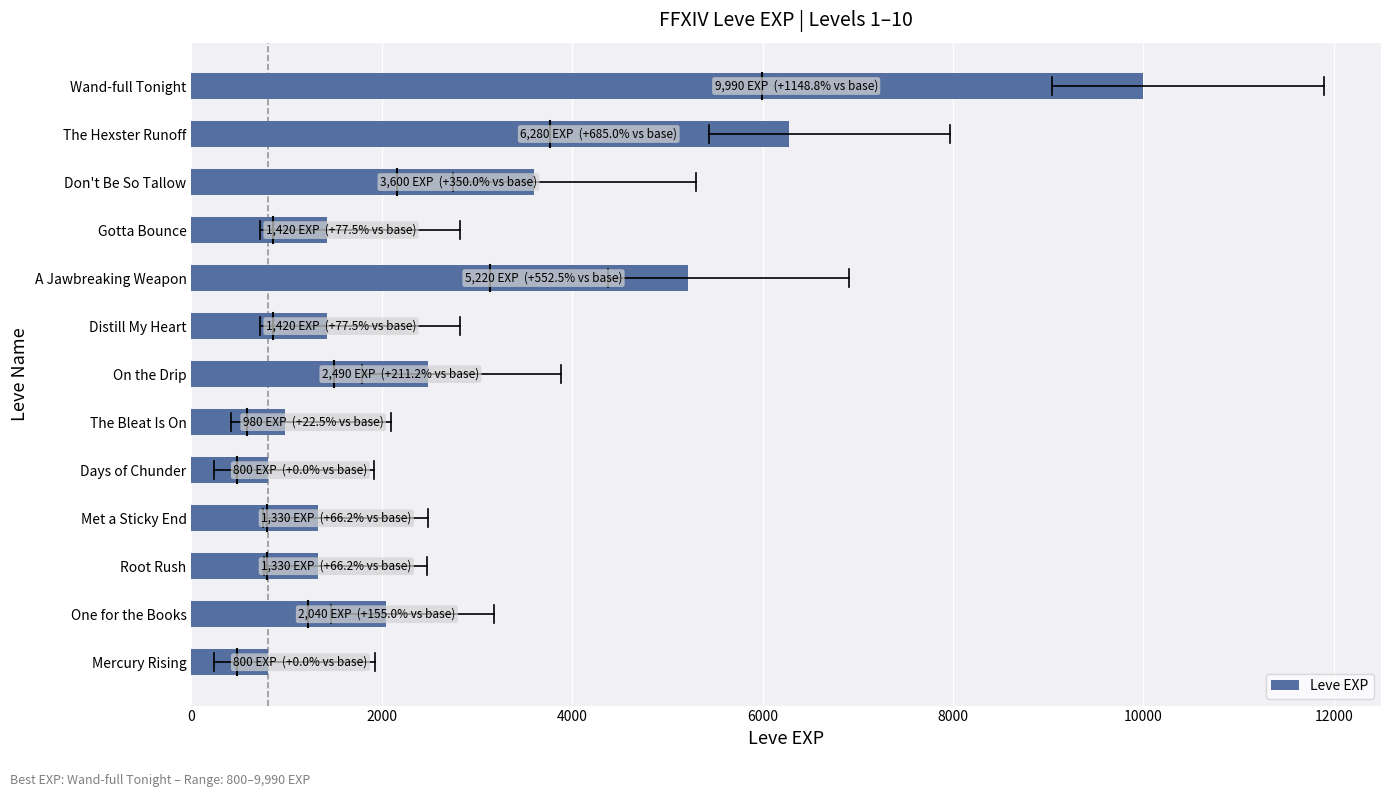

Reading bottom to top, extract all data points from this chart.

Mercury Rising=800	One for the Books=2040	Root Rush=1330	Met a Sticky End=1330	Days of Chunder=800	The Bleat Is On=980	On the Drip=2490	Distill My Heart=1420	A Jawbreaking Weapon=5220	Gotta Bounce=1420	Don't Be So Tallow=3600	The Hexster Runoff=6280	Wand-full Tonight=9990